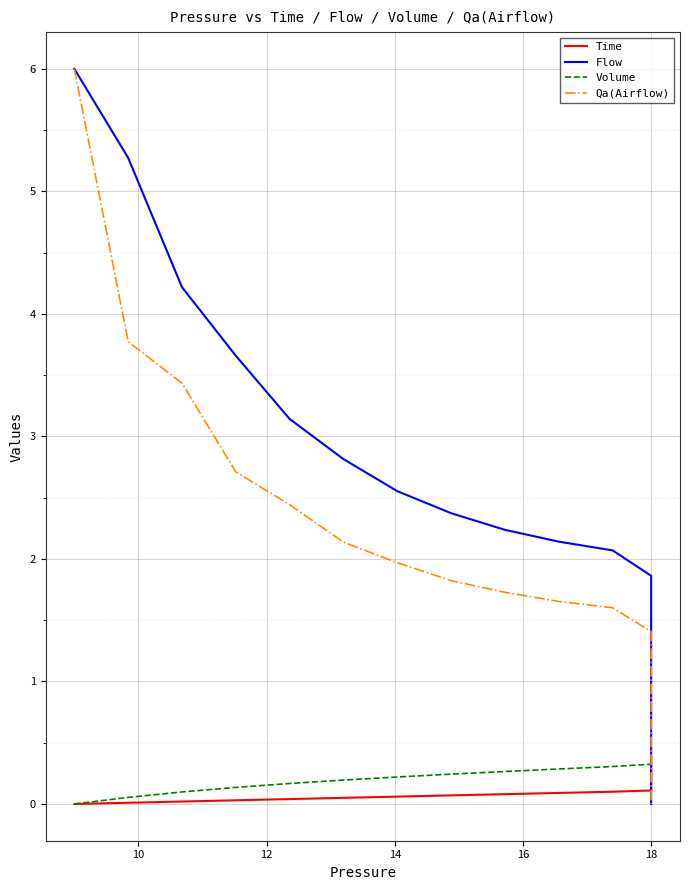

List the series in order of their peak value, highest first.

Flow, Qa(Airflow), Time, Volume